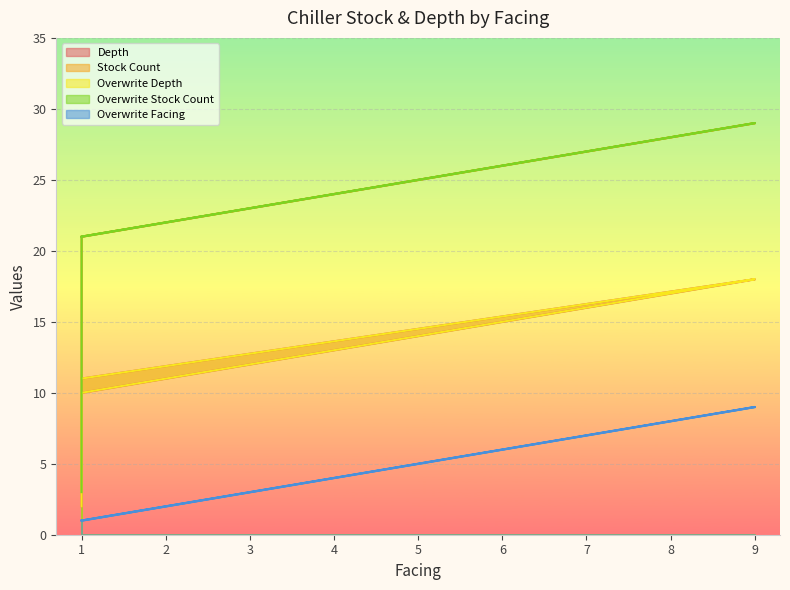

What is the greatest value displayed?

29